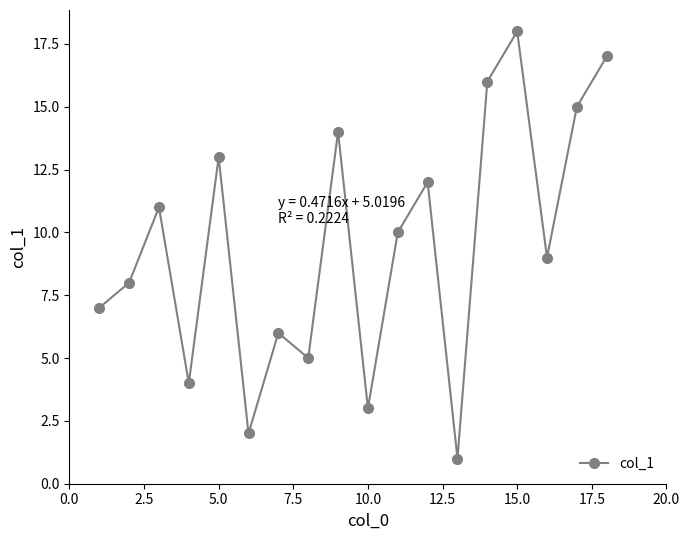

What is the sum of all values?

171